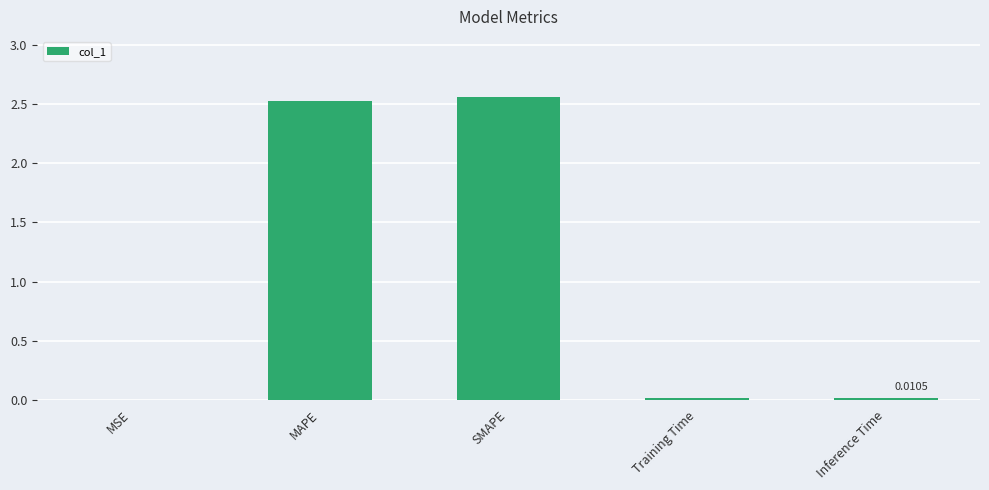

What is the sum of all values?

5.1